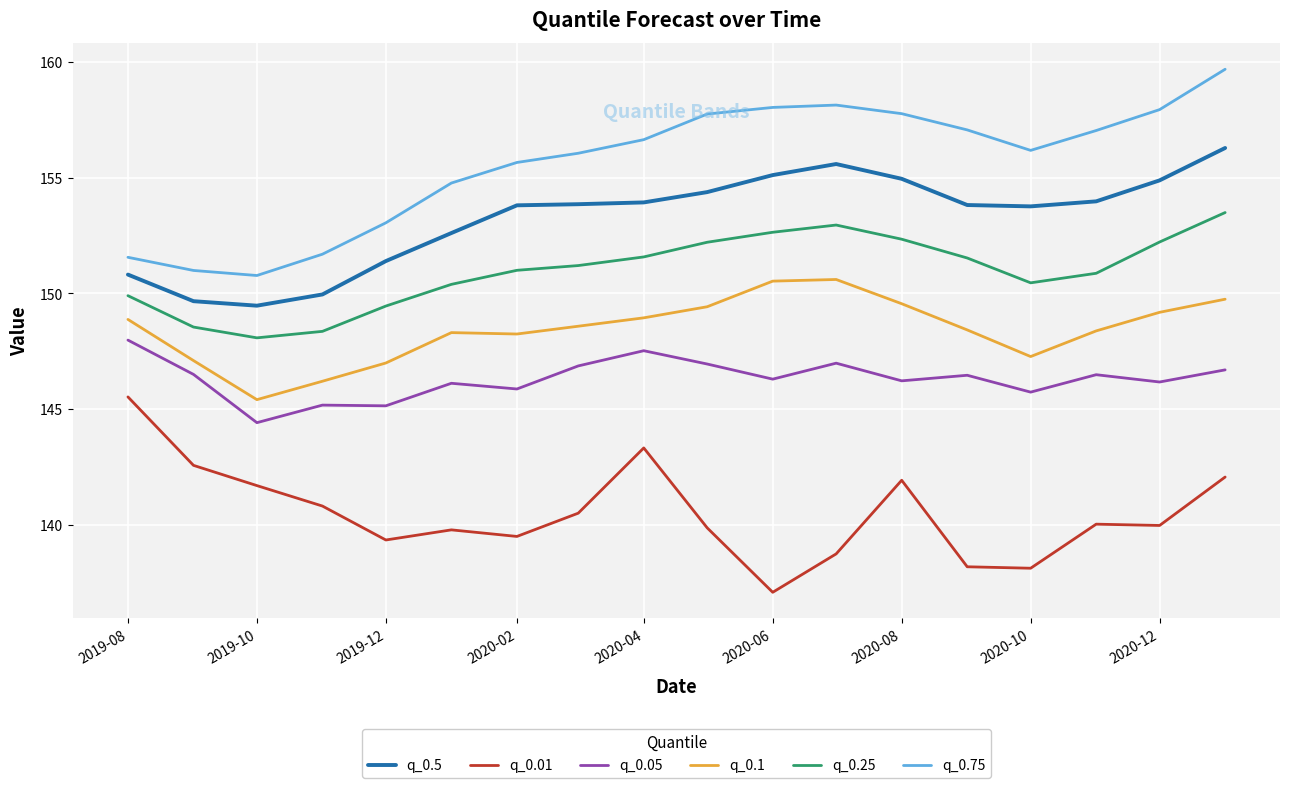

Is this an area chart (filled region under the line)?

No